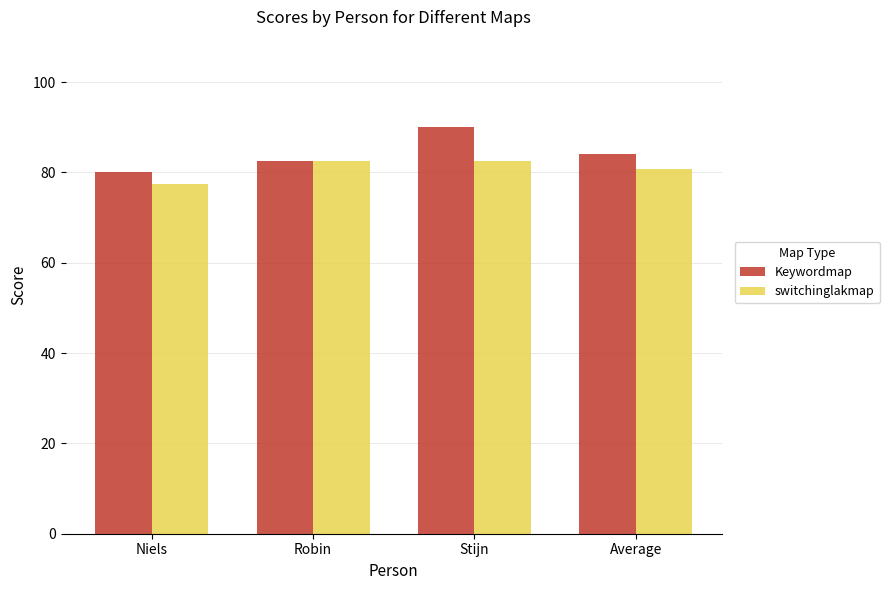

Where is switchinglakmap nearest to the value 80?

Average